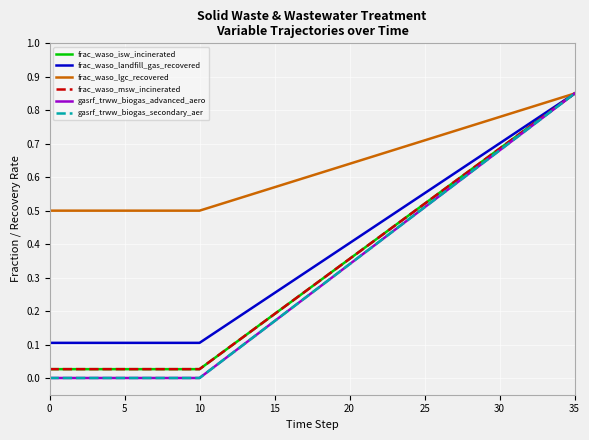

Does the chart display data point markers on the line(s)?

No